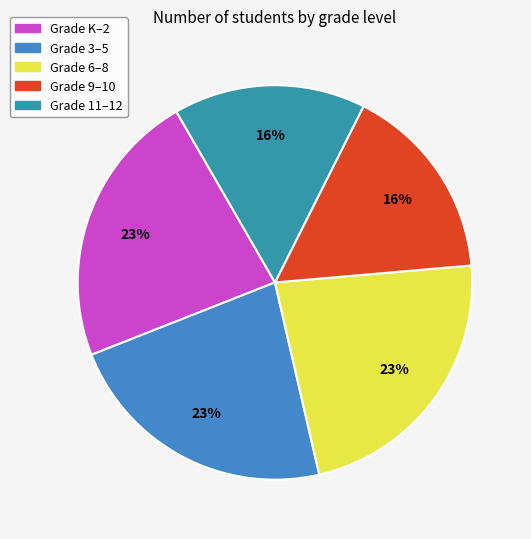

Is there a majority slice in this chart?

No